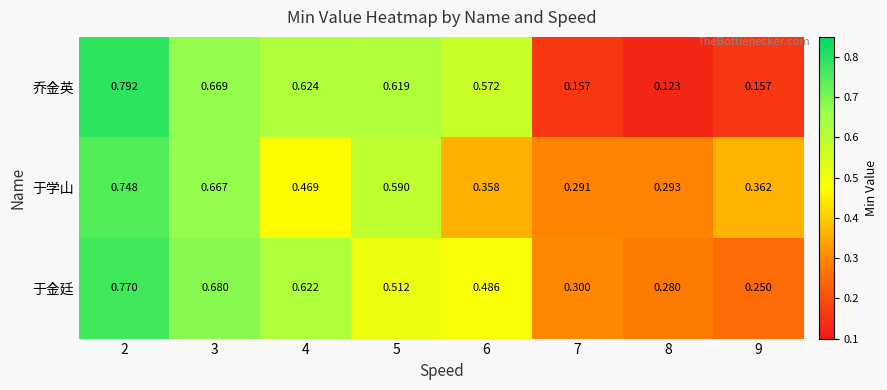

Between 5 and 8, which series saw the biggest shift?

乔金英